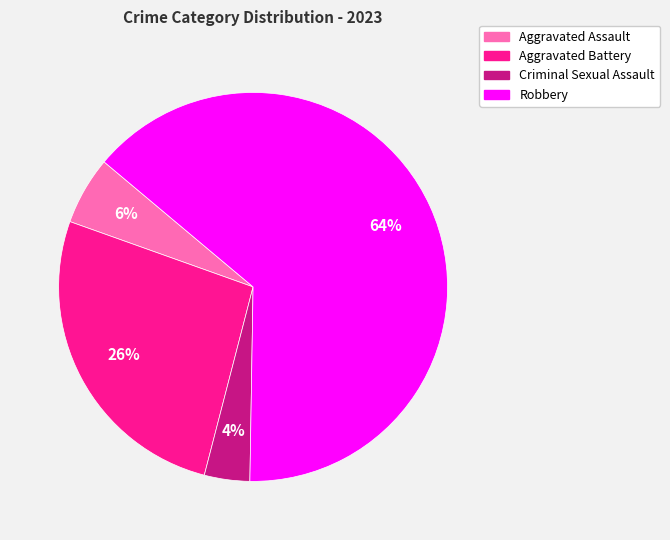

How many slices are in this pie chart?

4